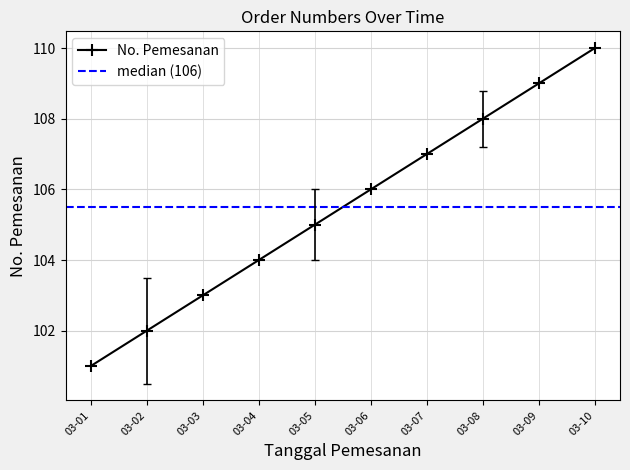

True or false: No. Pemesanan has a value of 21 at 03-03.

False